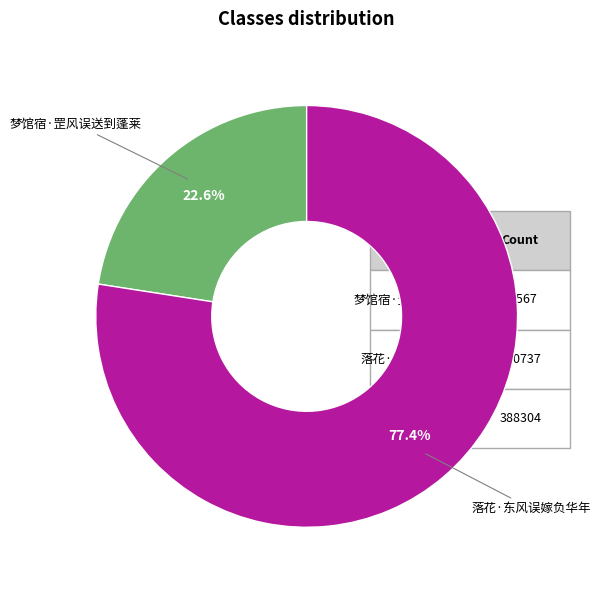

Which slice is the largest?

落花·东风误嫁负华年